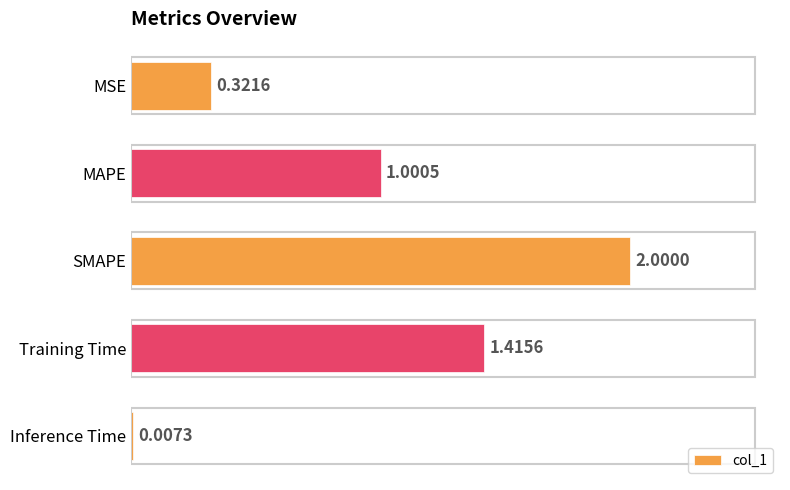

What is the sum of all values?

4.7